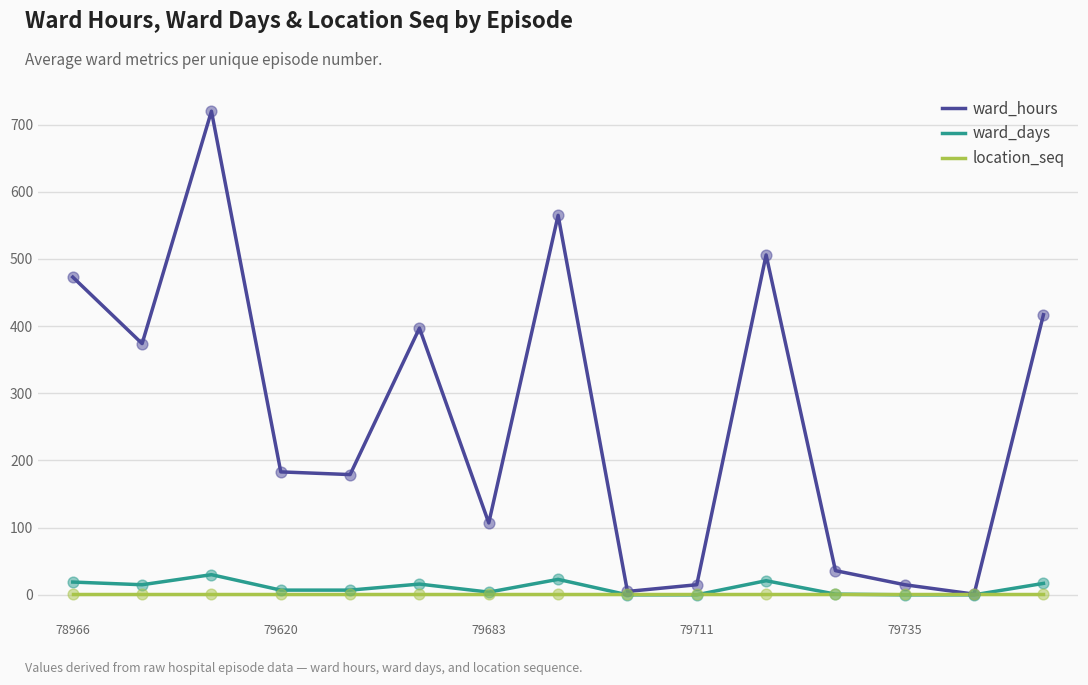

What are all the series names shown in the legend?

ward_hours, ward_days, location_seq